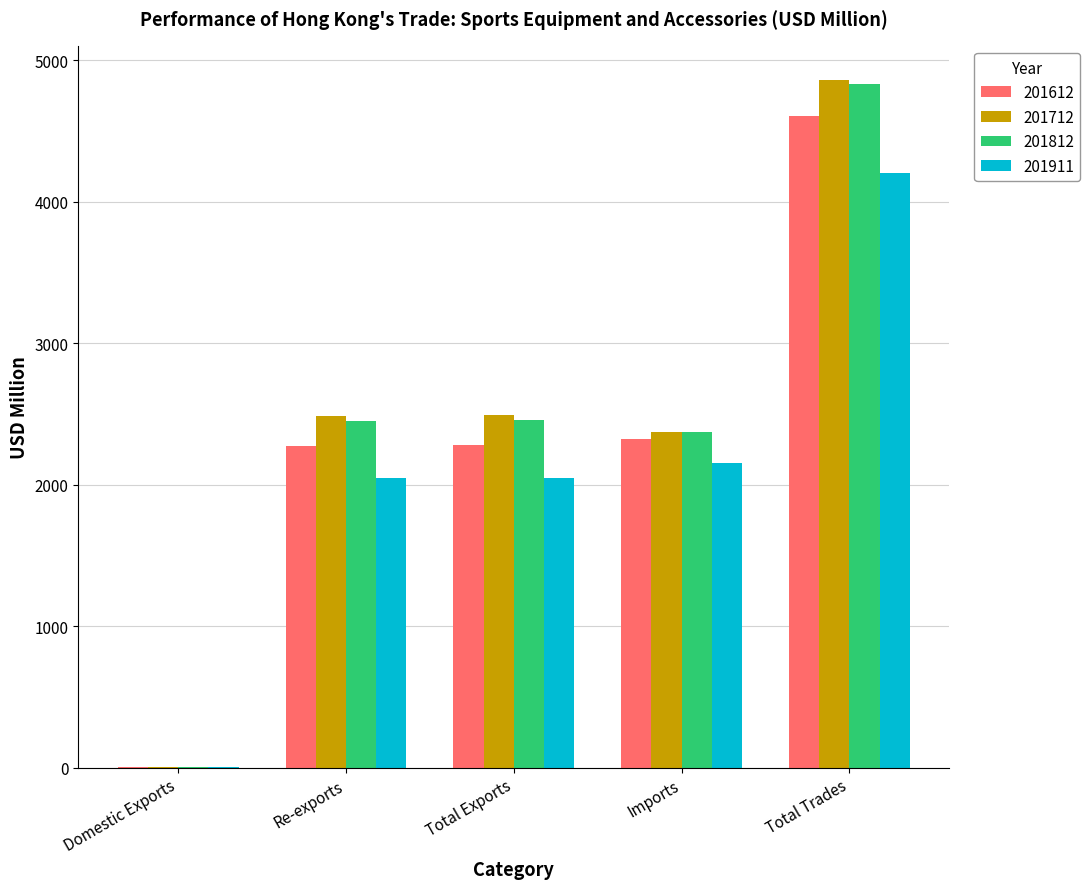

What are all the series names shown in the legend?

201612, 201712, 201812, 201911